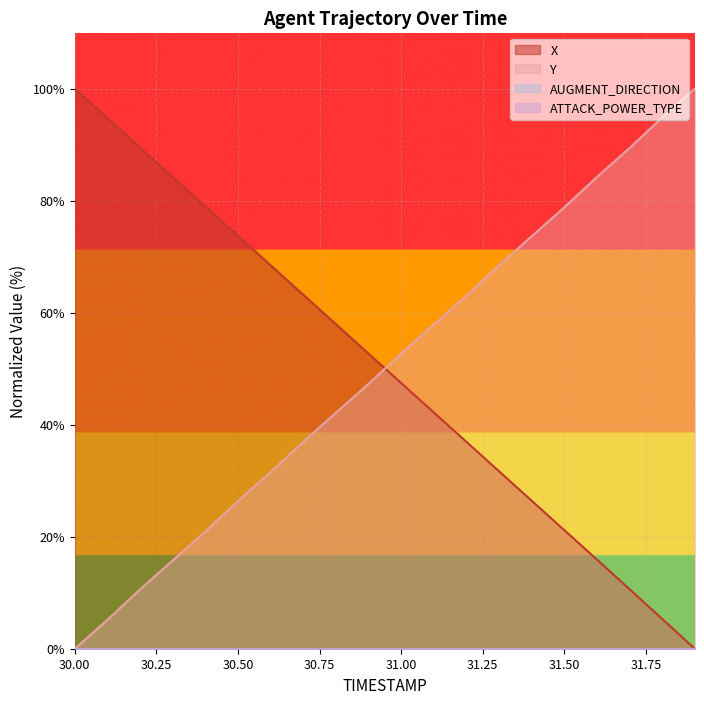

Reading left to right, extract all data points from this chart.

X: 30.0=100.0	30.1=94.8	30.2=89.5	30.3=84.2	30.4=79.0	30.5=73.7	30.6=68.5	30.7=63.2	30.8=58.0	30.9=52.7	31.0=47.5	31.1=42.2	31.2=36.9	31.3=31.7	31.4=26.4	31.5=21.2	31.6=15.9	31.7=10.6	31.8=5.3	31.9=0.0
Y: 30.0=0.0	30.1=5.2	30.2=10.6	30.3=15.8	30.4=20.9	30.5=26.4	30.6=31.5	30.7=37.0	30.8=42.1	30.9=47.3	31.0=52.7	31.1=57.9	31.2=63.0	31.3=68.5	31.4=73.6	31.5=78.8	31.6=84.2	31.7=89.4	31.8=94.8	31.9=100.0